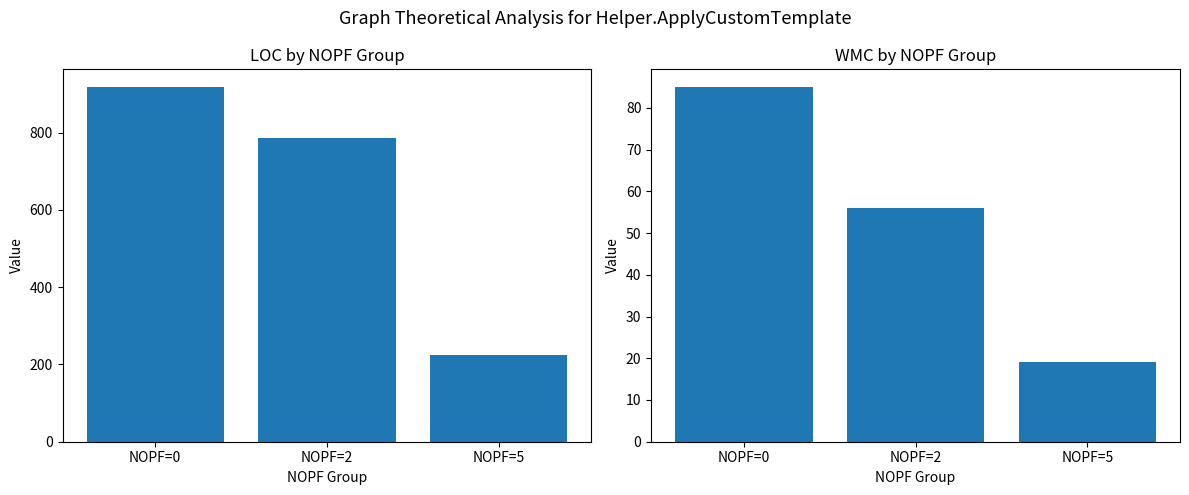

What is the smallest value displayed?

19